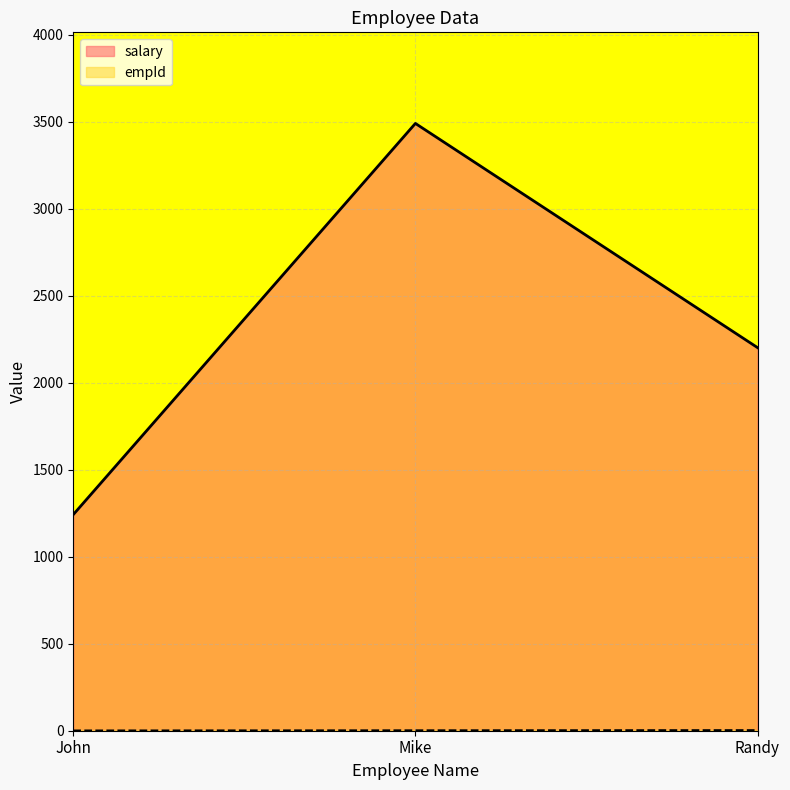

Does the chart display data point markers on the line(s)?

No